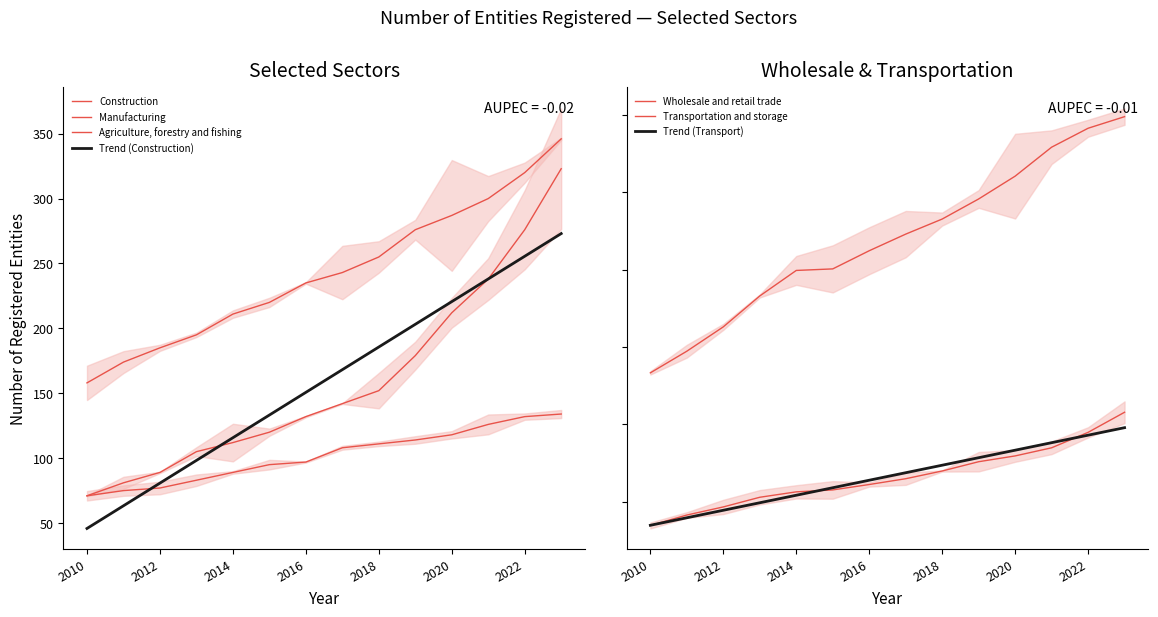

At which label does Transportation and storage reach its peak?

2023